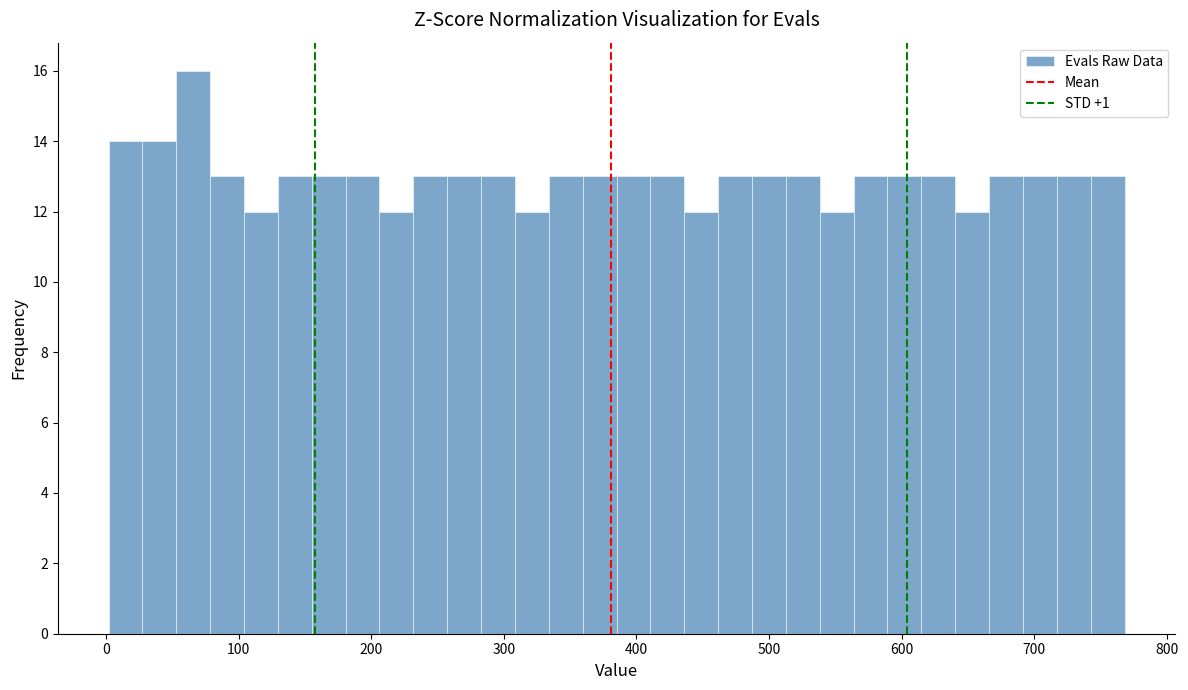

Read against the x-axis, roughly where is the centre of the tallest bar?

70